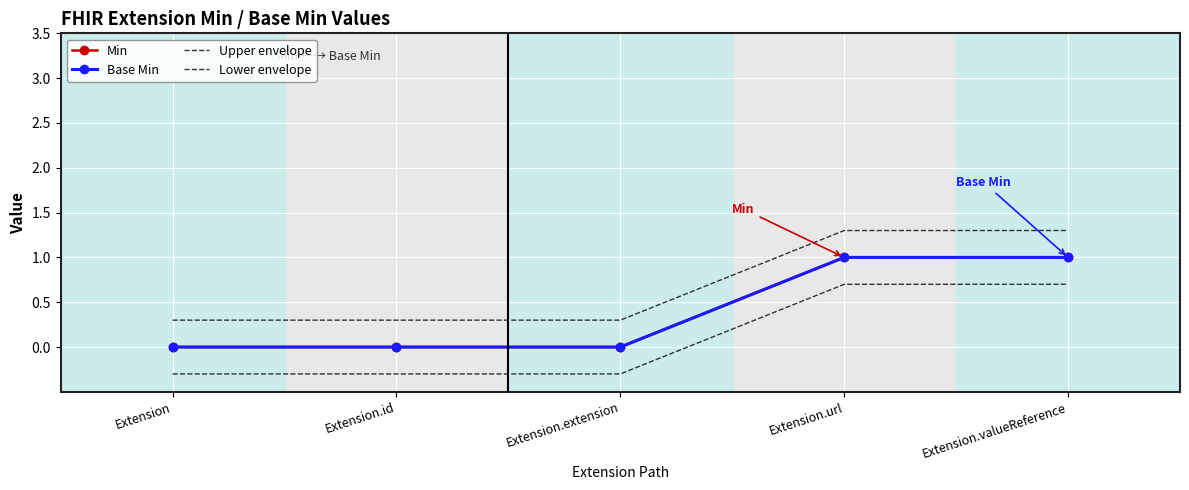

What is the value of the Upper envelope point at the 3rd from the left?

0.3